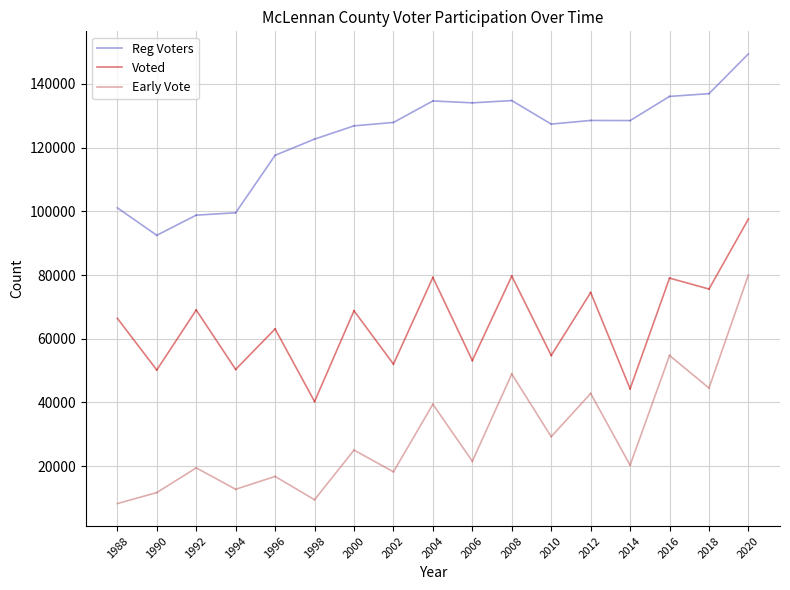

What are all the series names shown in the legend?

Reg Voters, Voted, Early Vote